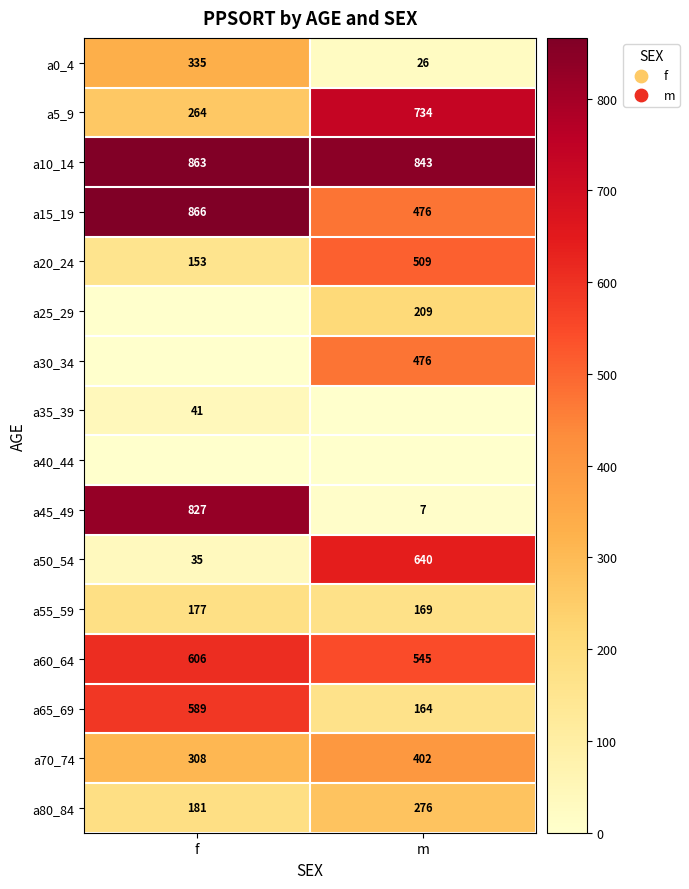

What is the total value across all series at f?

5243.4